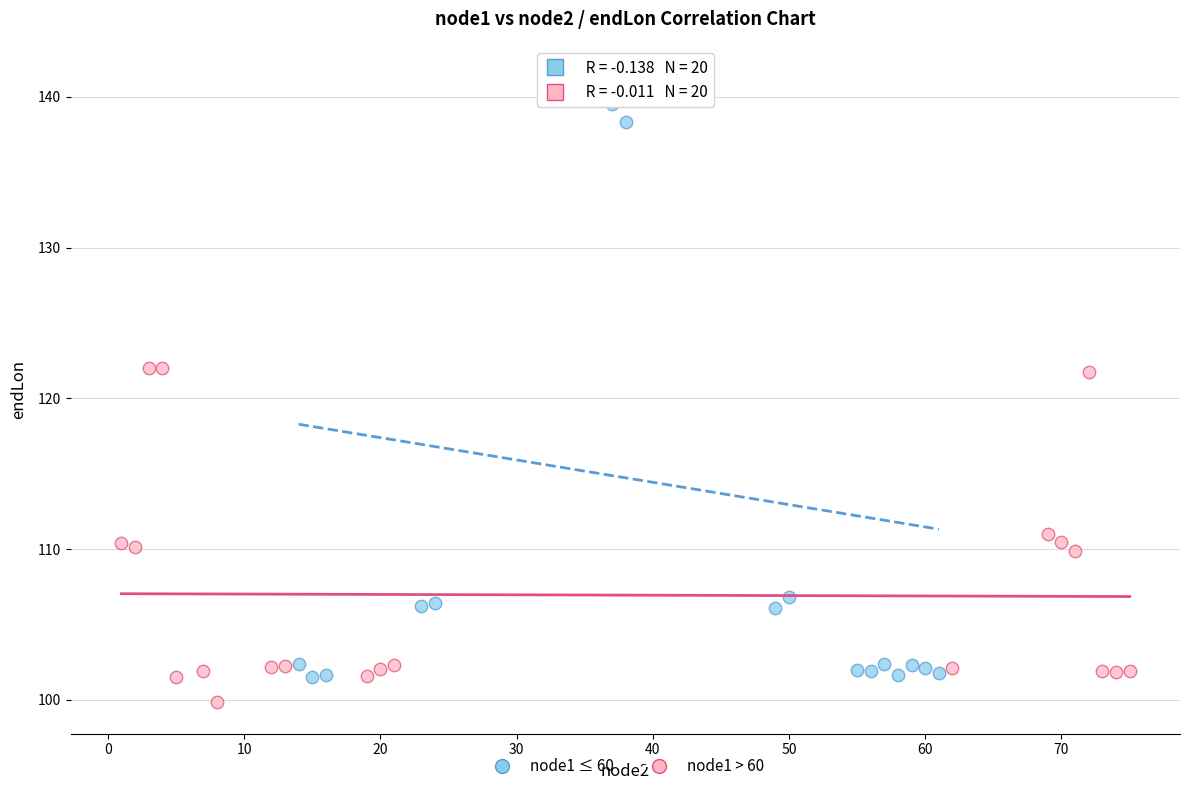

Which series reaches the maximum Y coordinate?

node1 ≤ 60